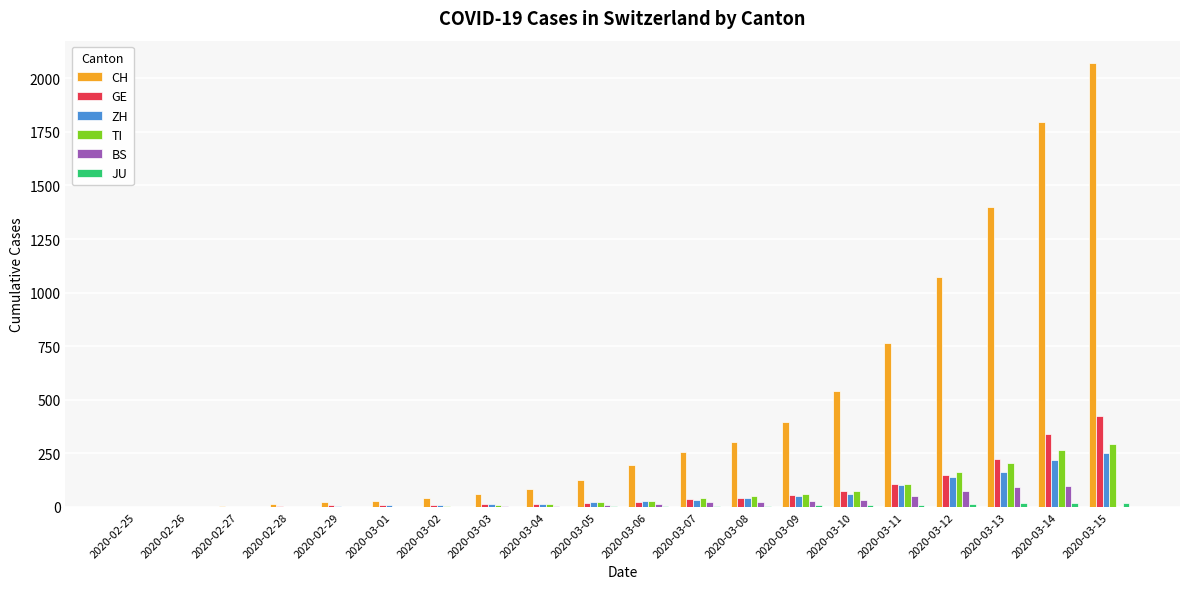

Between 2020-03-02 and 2020-03-10, which series saw the biggest shift?

CH